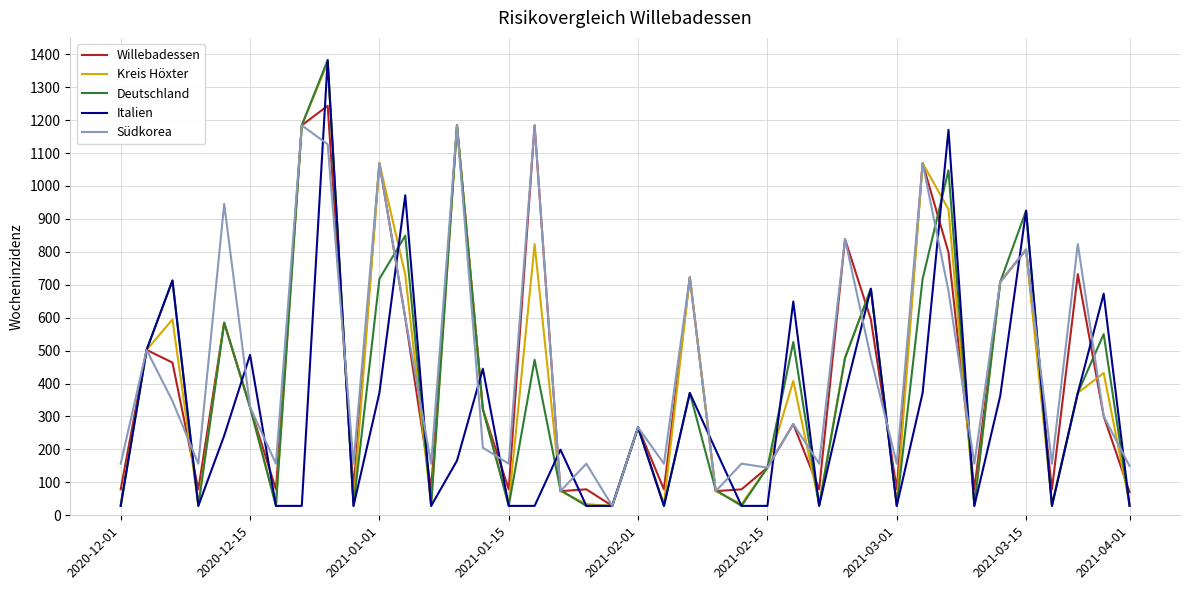

What is the highest value of the Willebadessen series?

1243.4